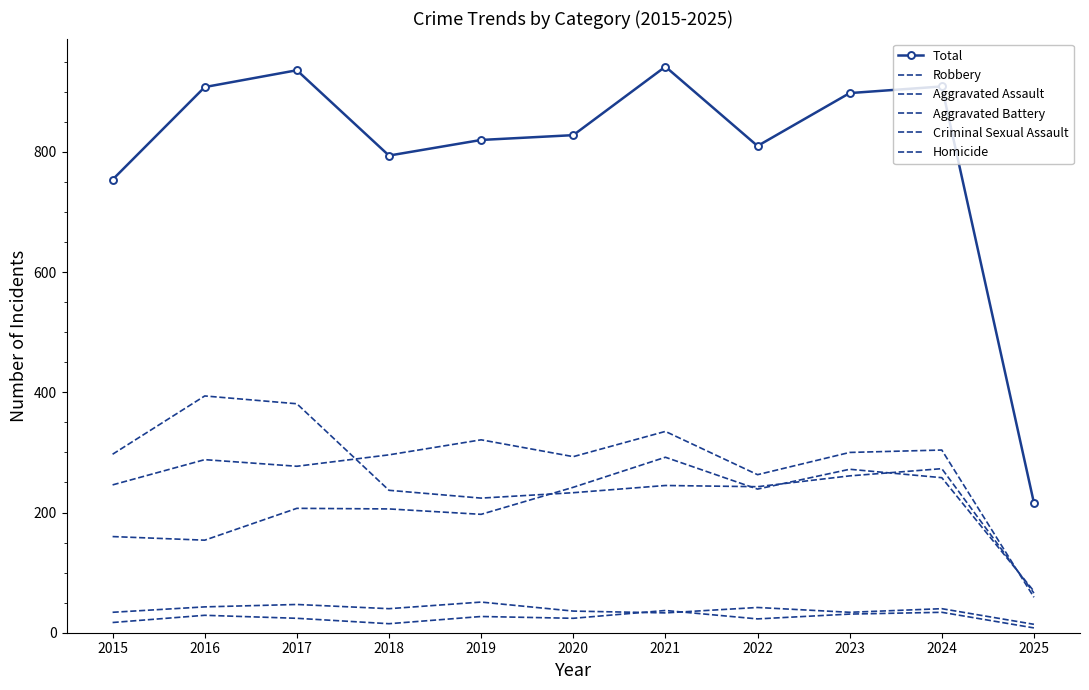

What is the average value of the Total series?

801